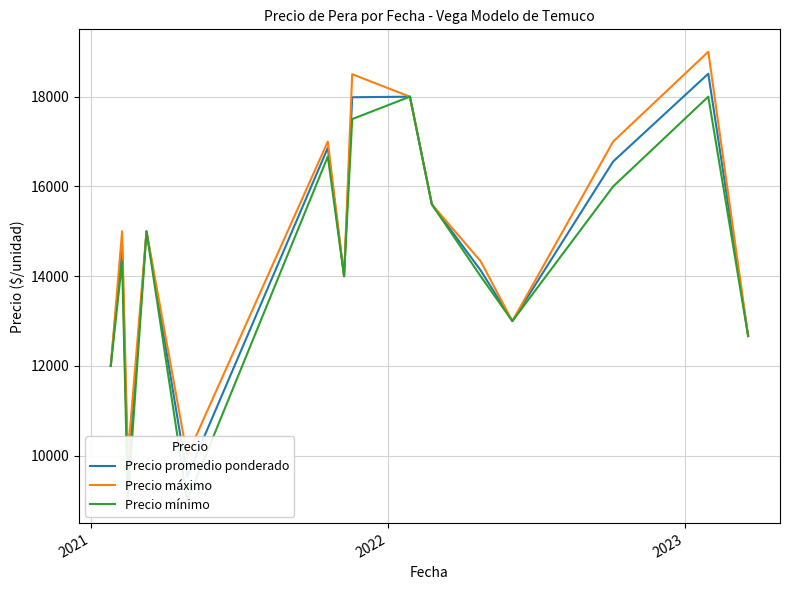

True or false: Precio mínimo has a value of 29028.5 at 5.

False